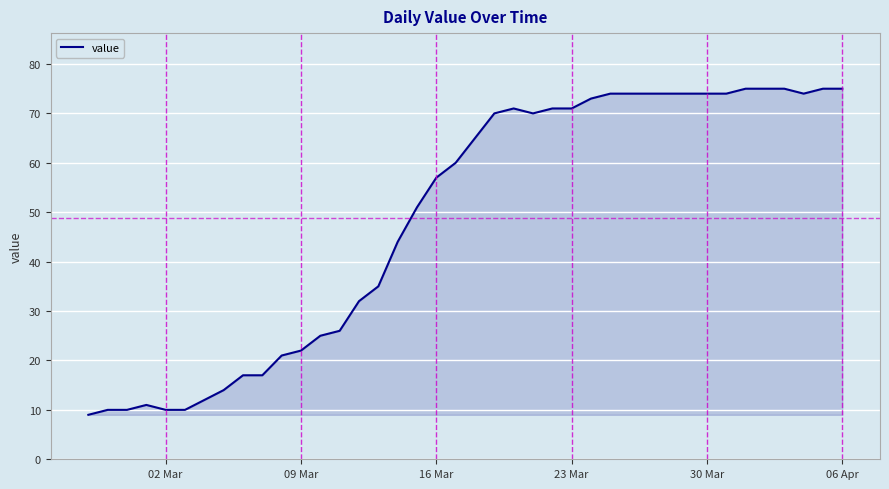

What is the difference between the maximum and minimum values?

66